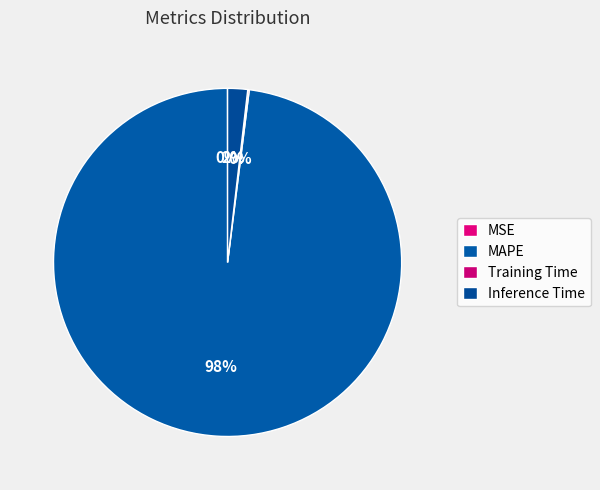

What percentage is NOT represented by Training Time?

99.9%